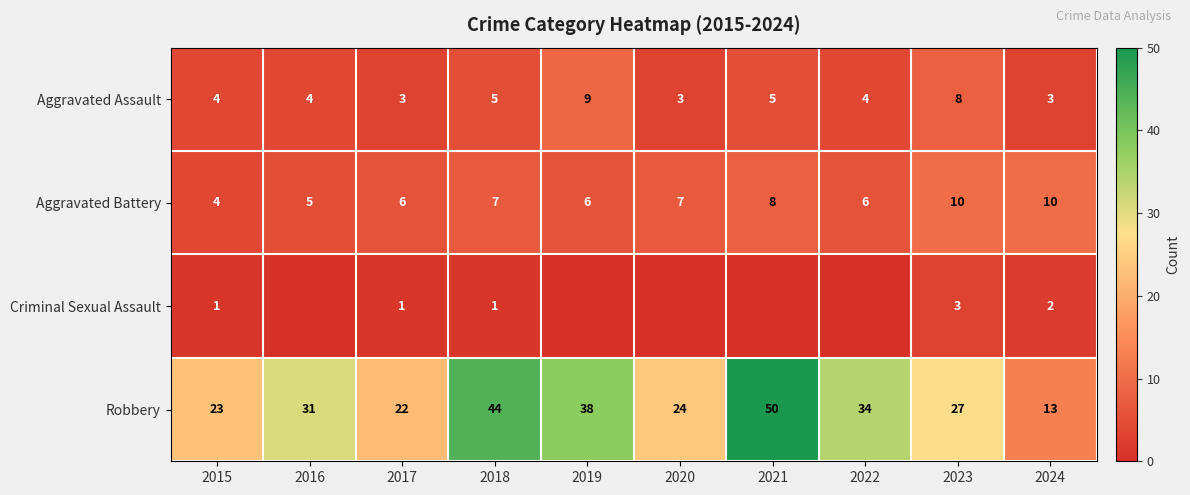

What is the average value of the Aggravated Battery series?

7